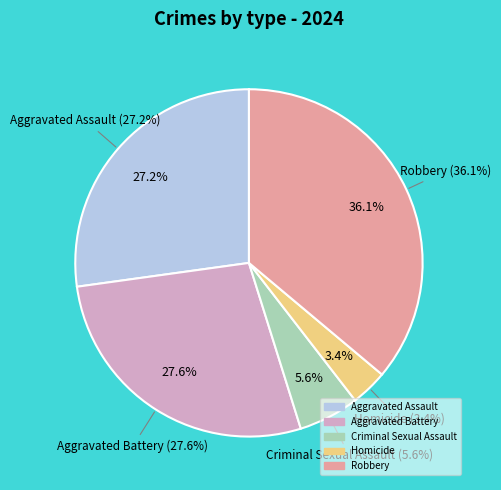

What percentage is NOT represented by Aggravated Assault?

72.8%